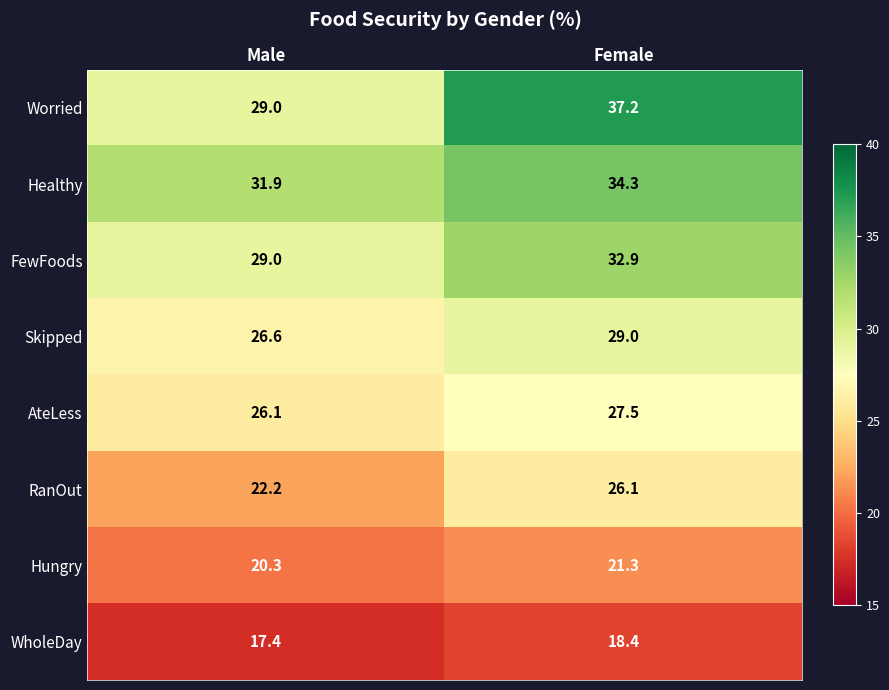

Which series changed the most between Male and Female?

Worried